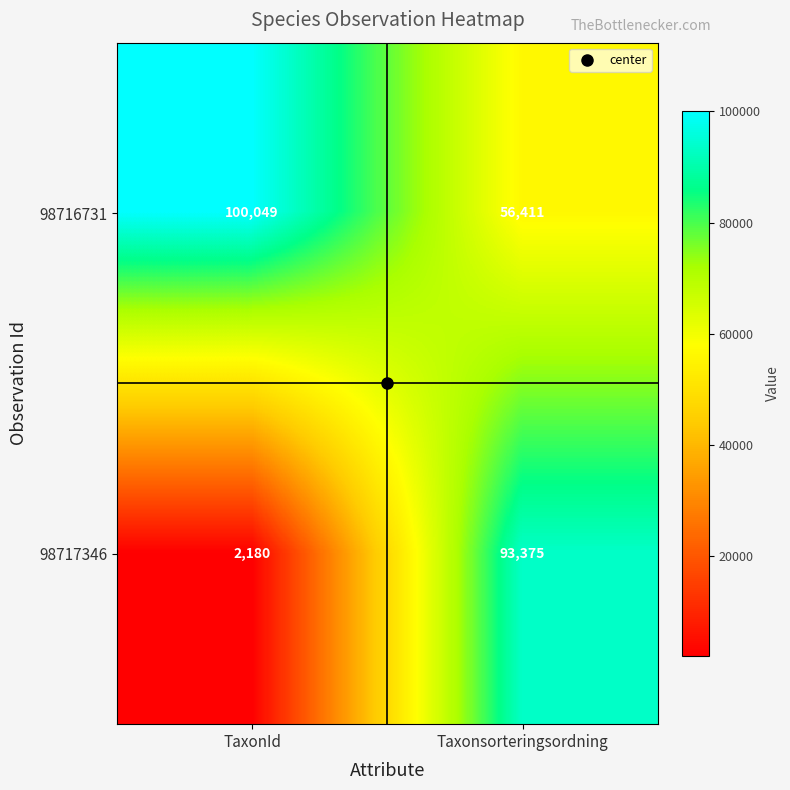

Which series has the widest spread of values?

98717346